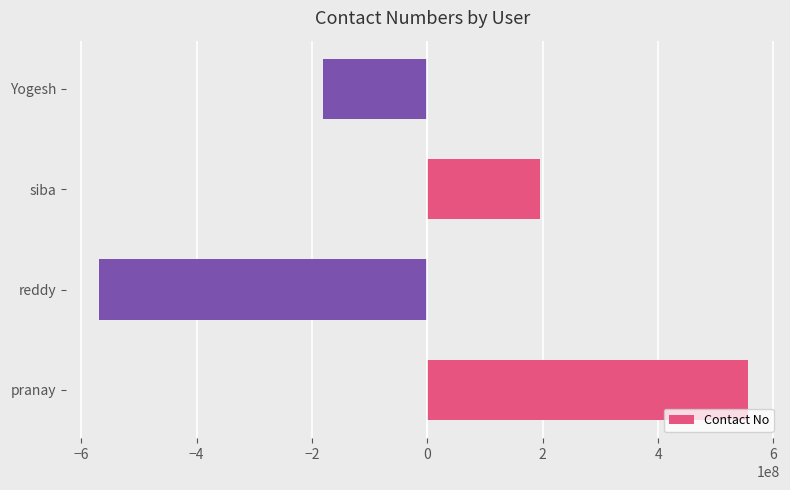

The chart shows a value of -162519271.9 at reddy. True or false?

False